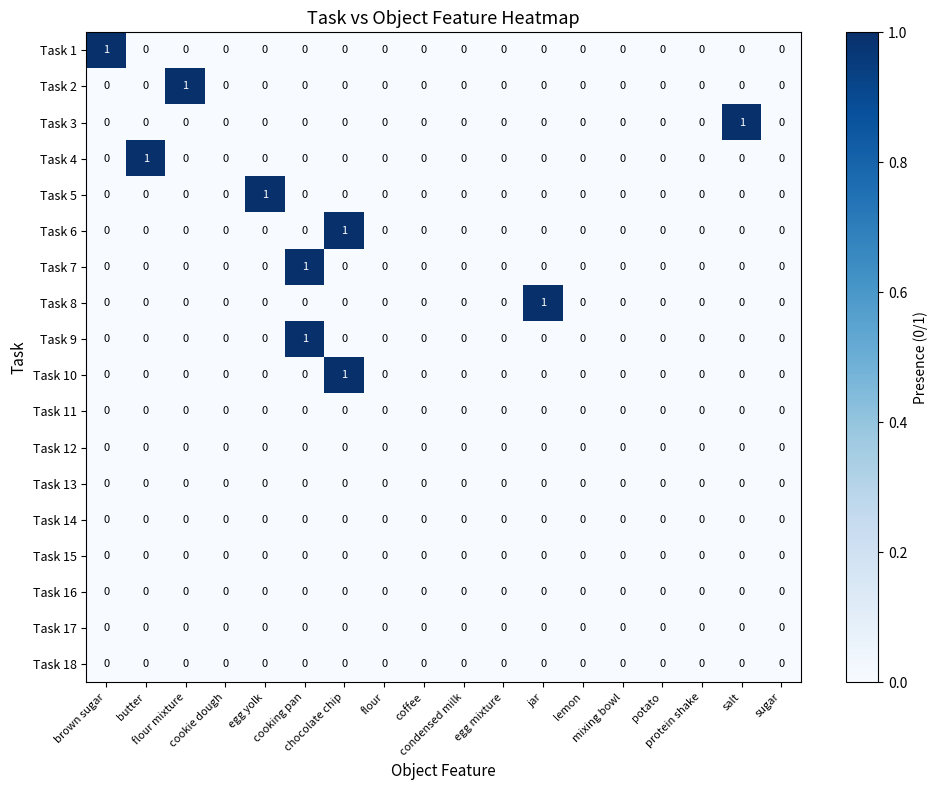

How many Task 6 values are between 0 and 1?

18